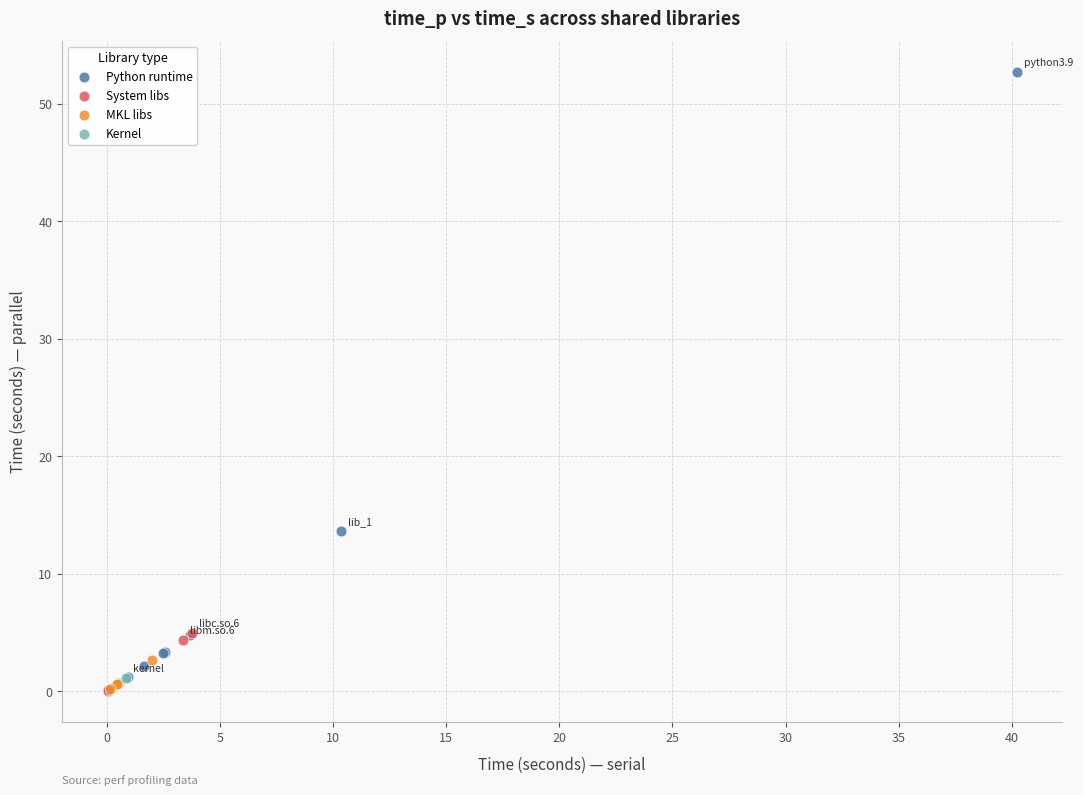

What are all the series names shown in the legend?

Python runtime, System libs, MKL libs, Kernel